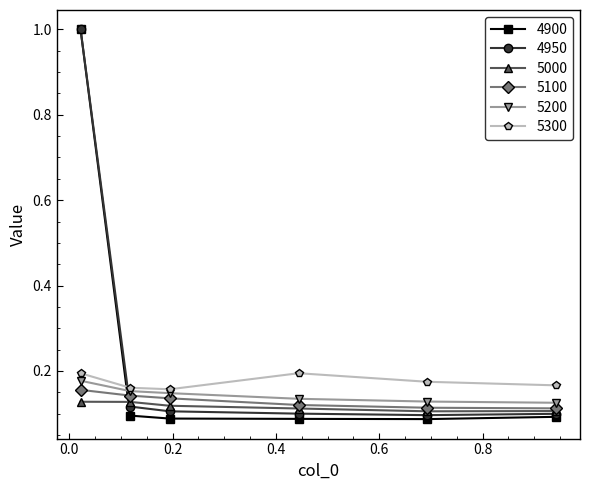

Which series has the largest range (max minus min)?

4900